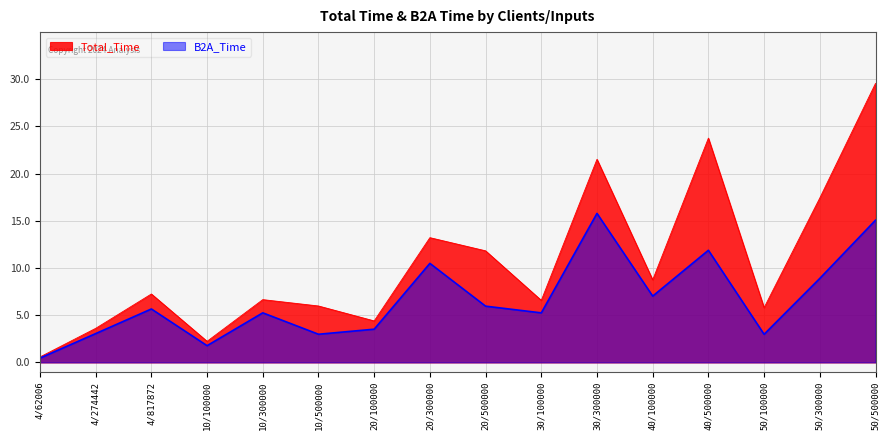

What position from the right is 30/300000?

6